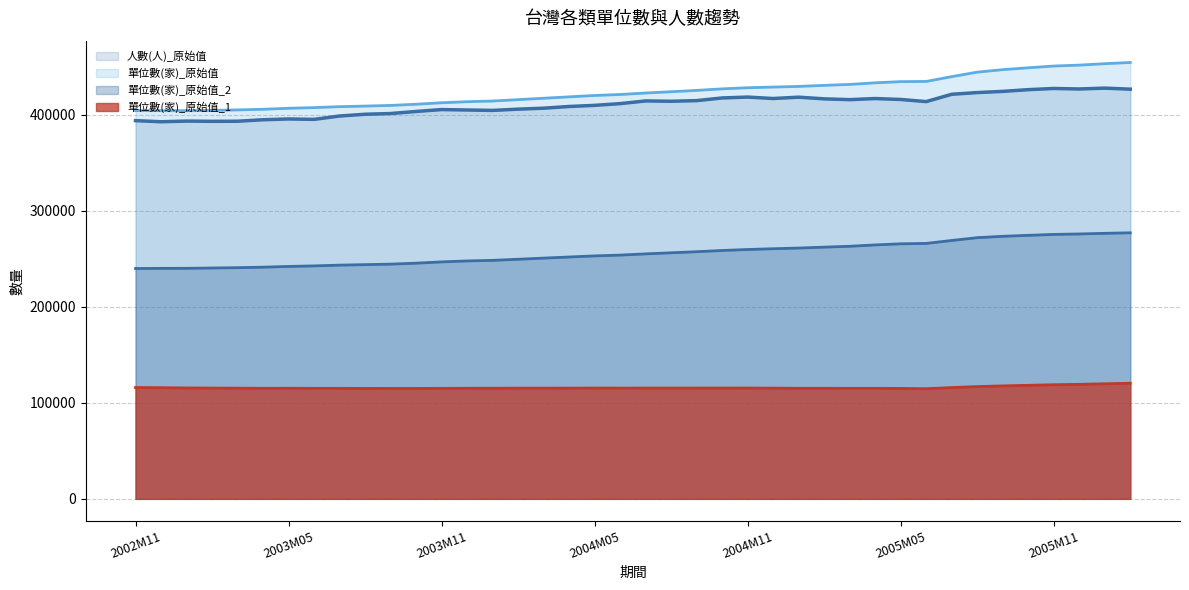

What is the label of the 25th point from the left?

2004M11